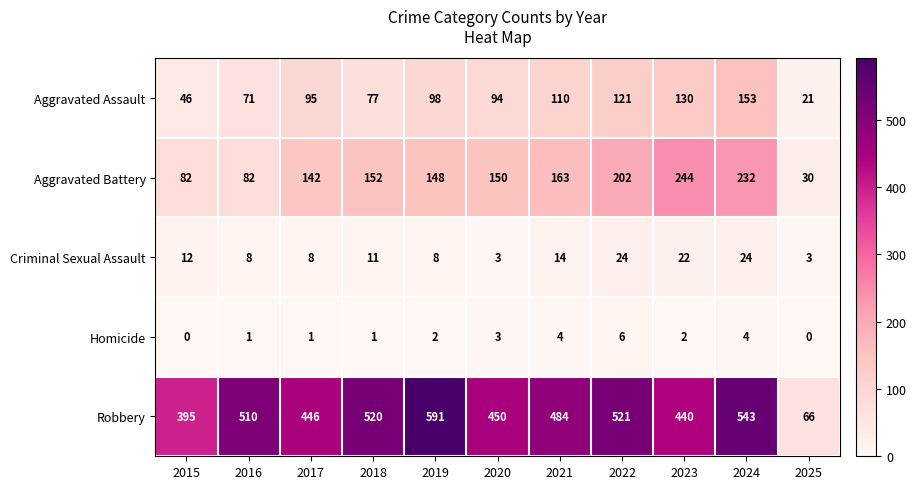

Which series has the largest total across all categories?

Robbery